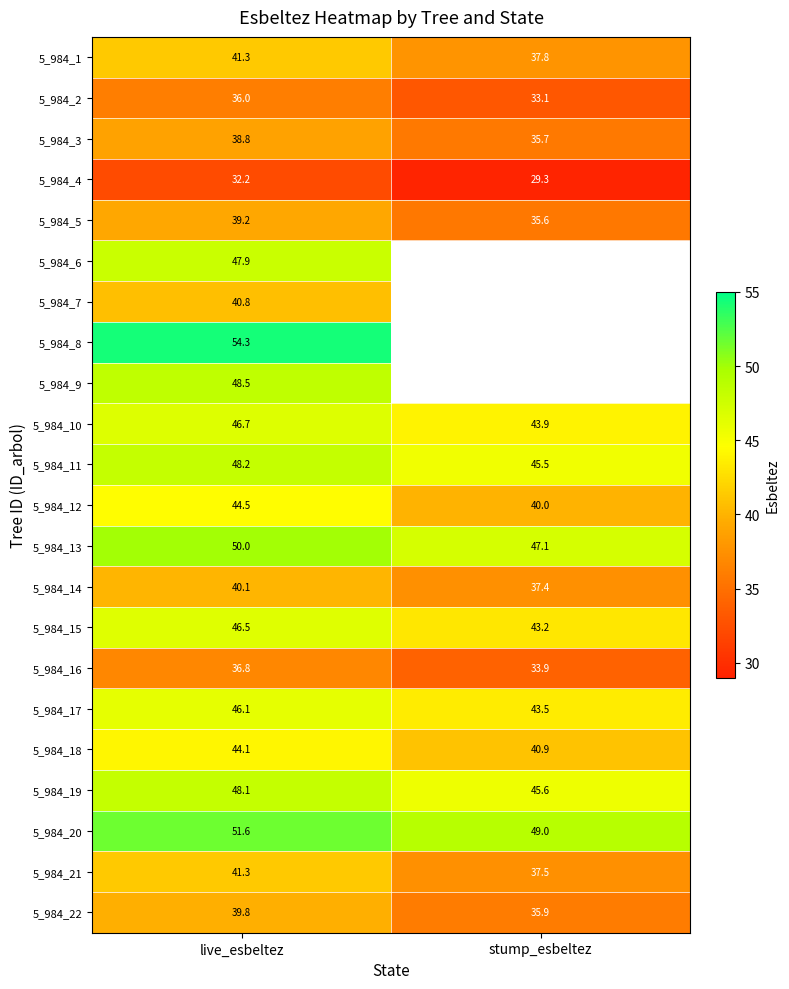

True or false: 5_984_10 has a value of 46.7 at live_esbeltez.

True